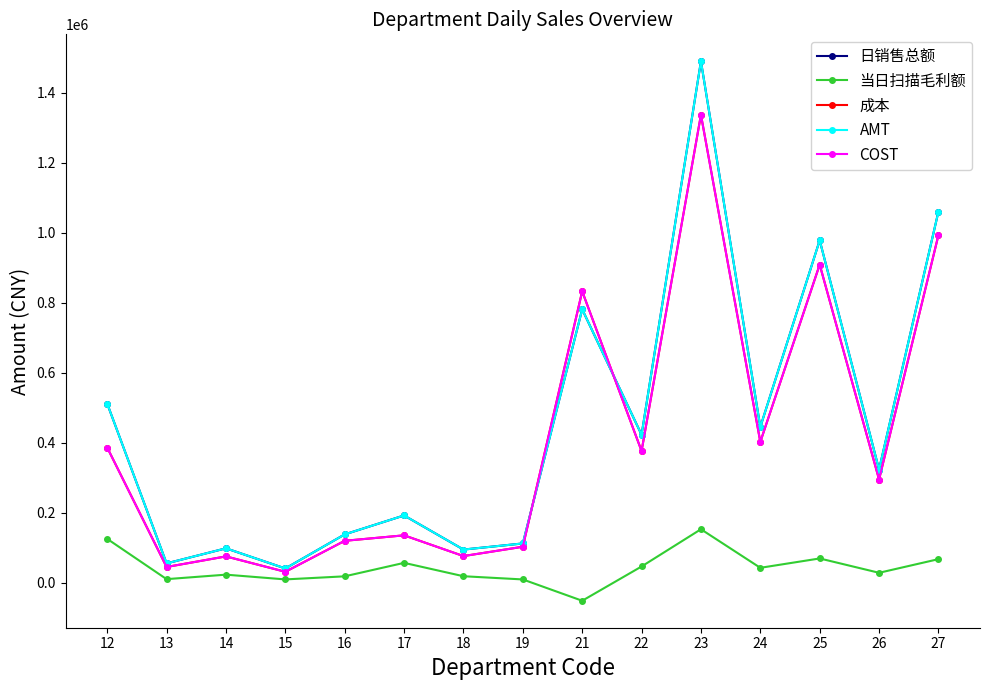

What is the highest value of the COST series?

1336378.3